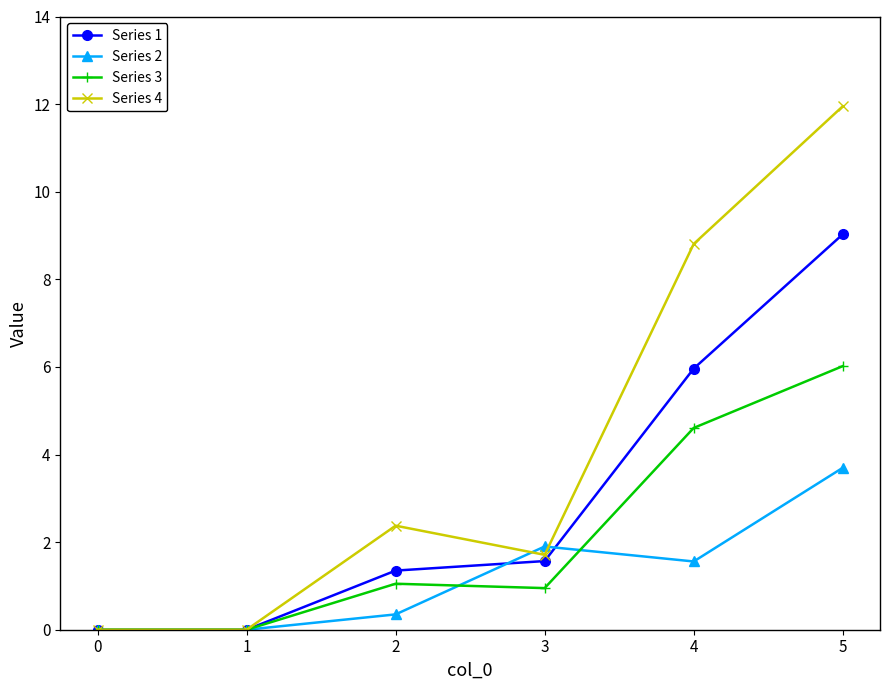

How many lines are shown in the chart?

4